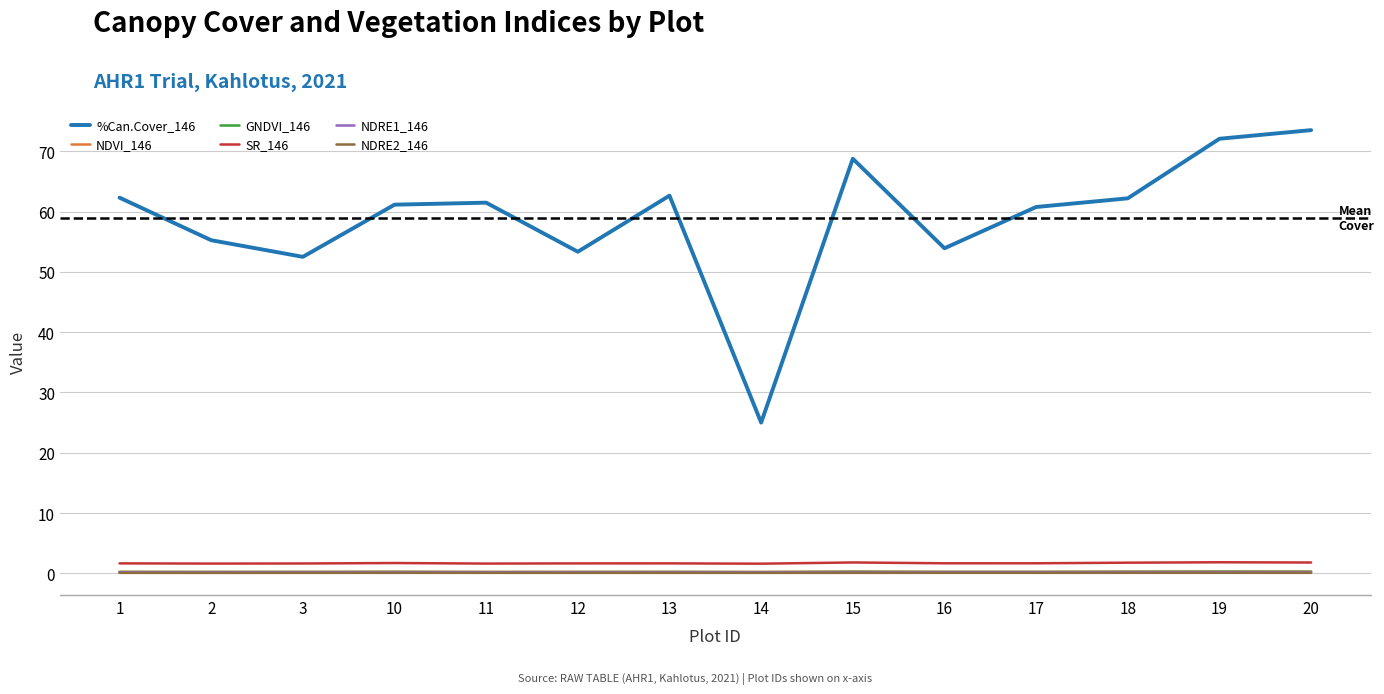

True or false: %Can.Cover_146 and NDVI_146 cross at least once.

False